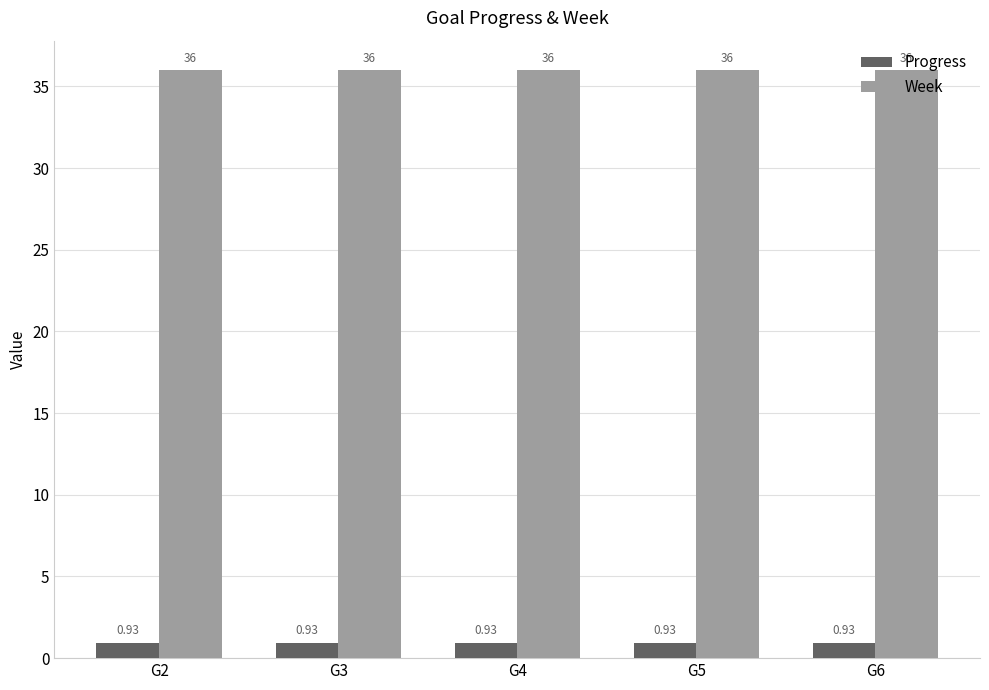

Is it true that Week equals 24.8 at G4?

False